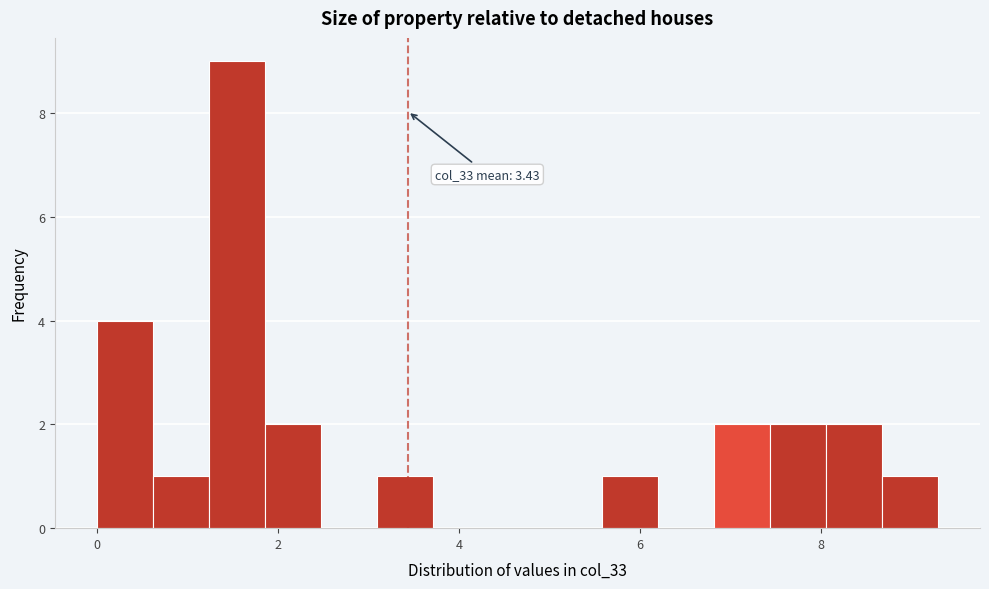

Around what value on the x-axis is the tallest bar? Give the approximate position of its centre, as read against the axis.

1.6